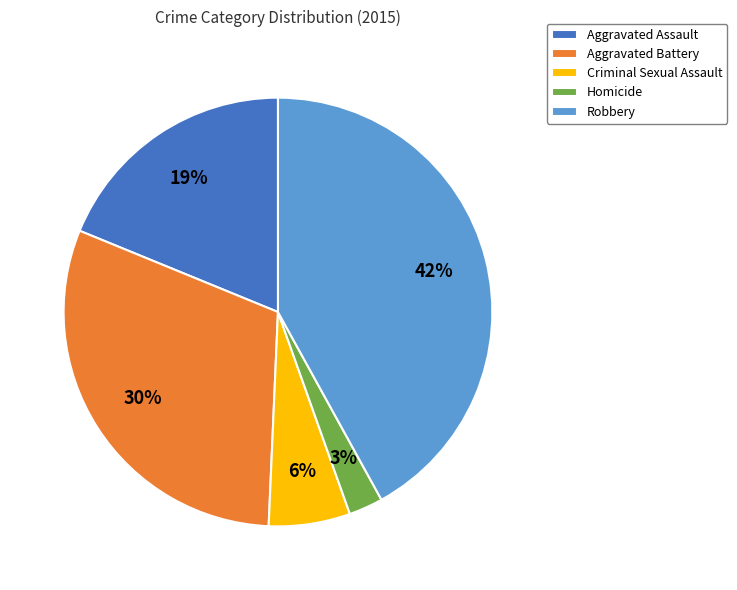

Which slice is the largest?

Robbery